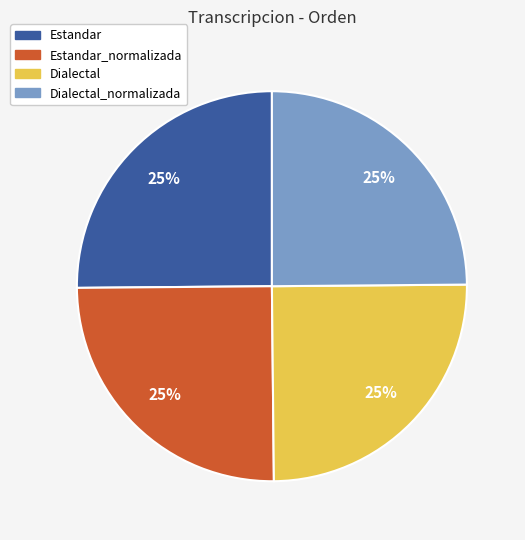

Is there a majority slice in this chart?

No